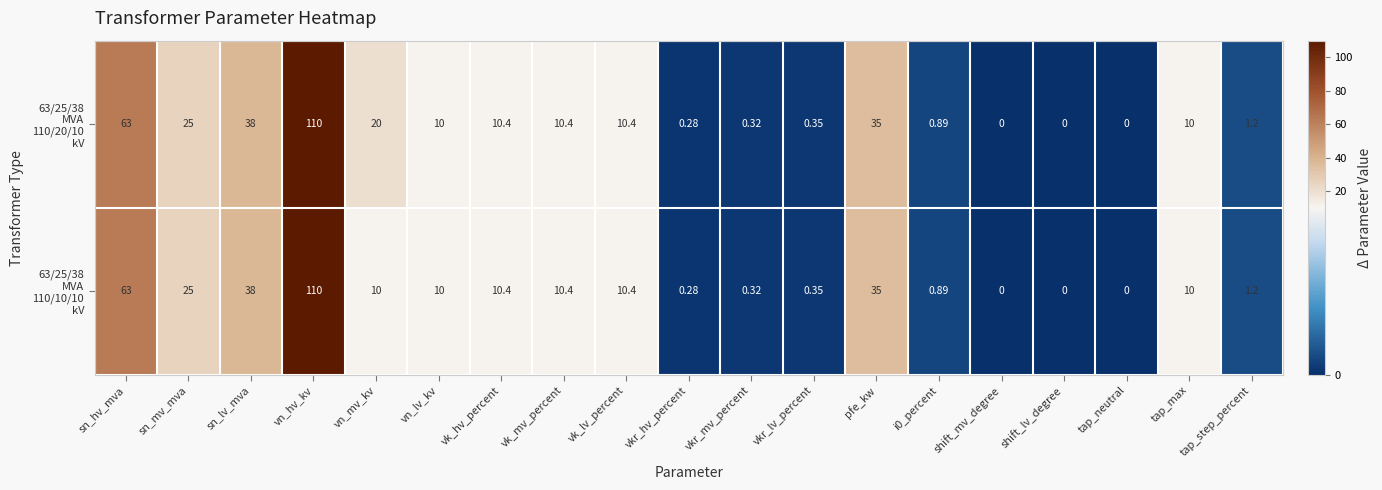

How many distinct data groups are displayed?

2